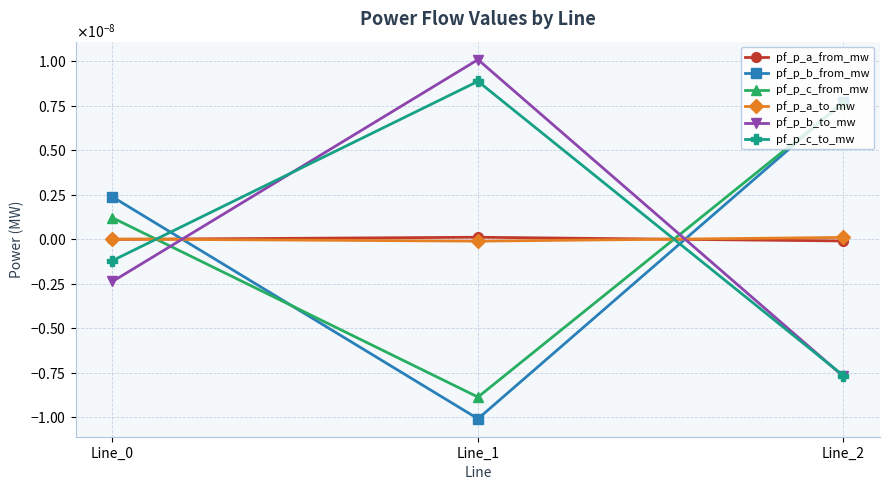

List the labels in order of pf_p_a_from_mw value, largest first.

Line_1, Line_0, Line_2